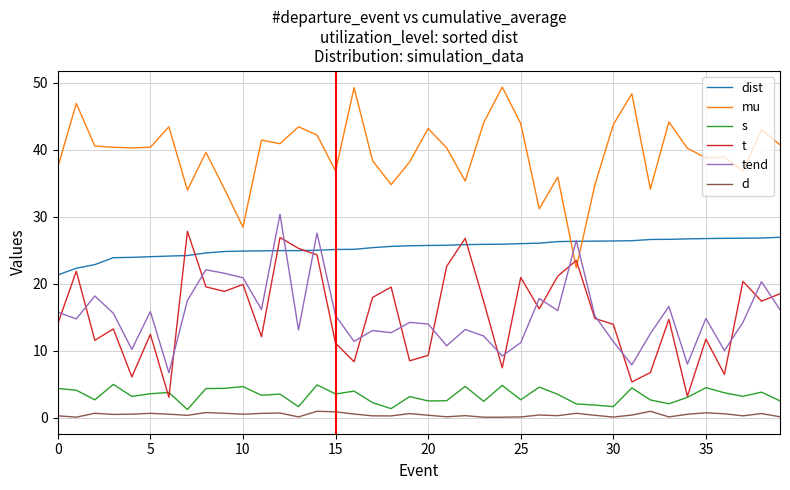

How many intersections are there between mu and t?

2